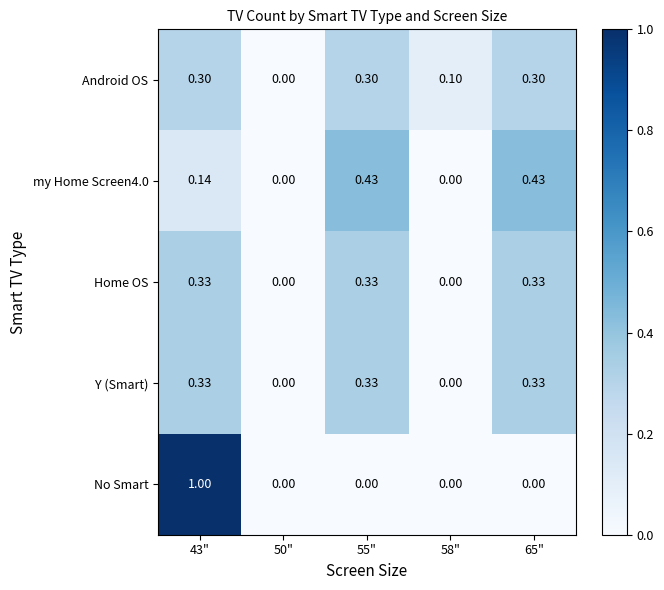

Which series has the largest range (max minus min)?

No Smart